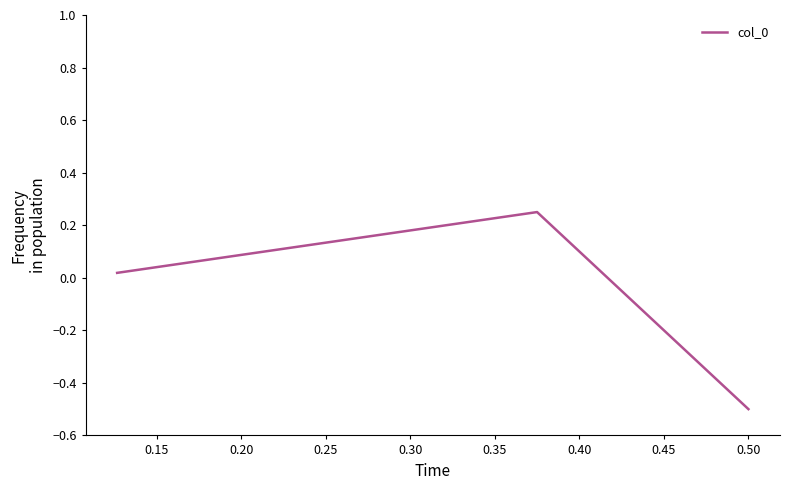

How many values are below 0?

1